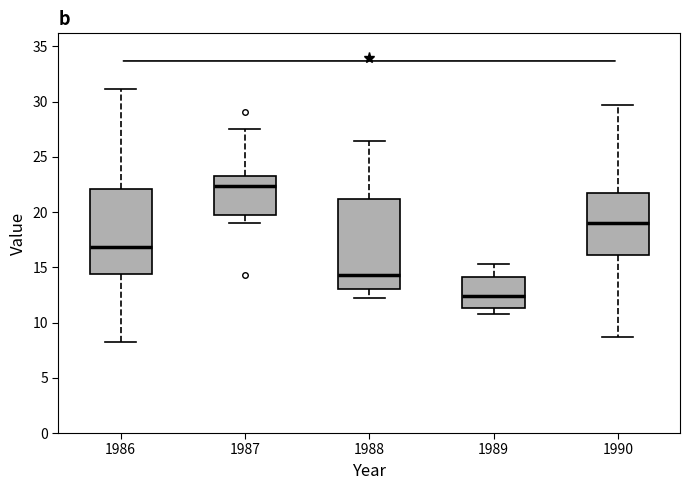

Where does the upper whisker of the box at x = 1987 end on the y-axis? The values are not printed on the chart, so give them approximately, as read against the axis.

27.5